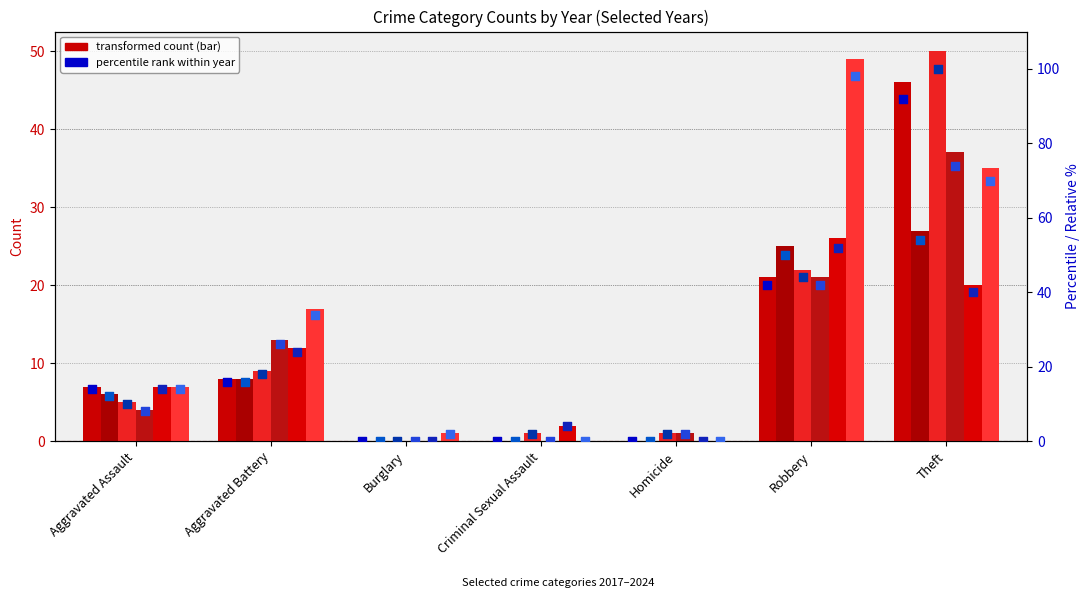

Is the value of 2018 at Burglary greater than the value of 2021 at Burglary?

No